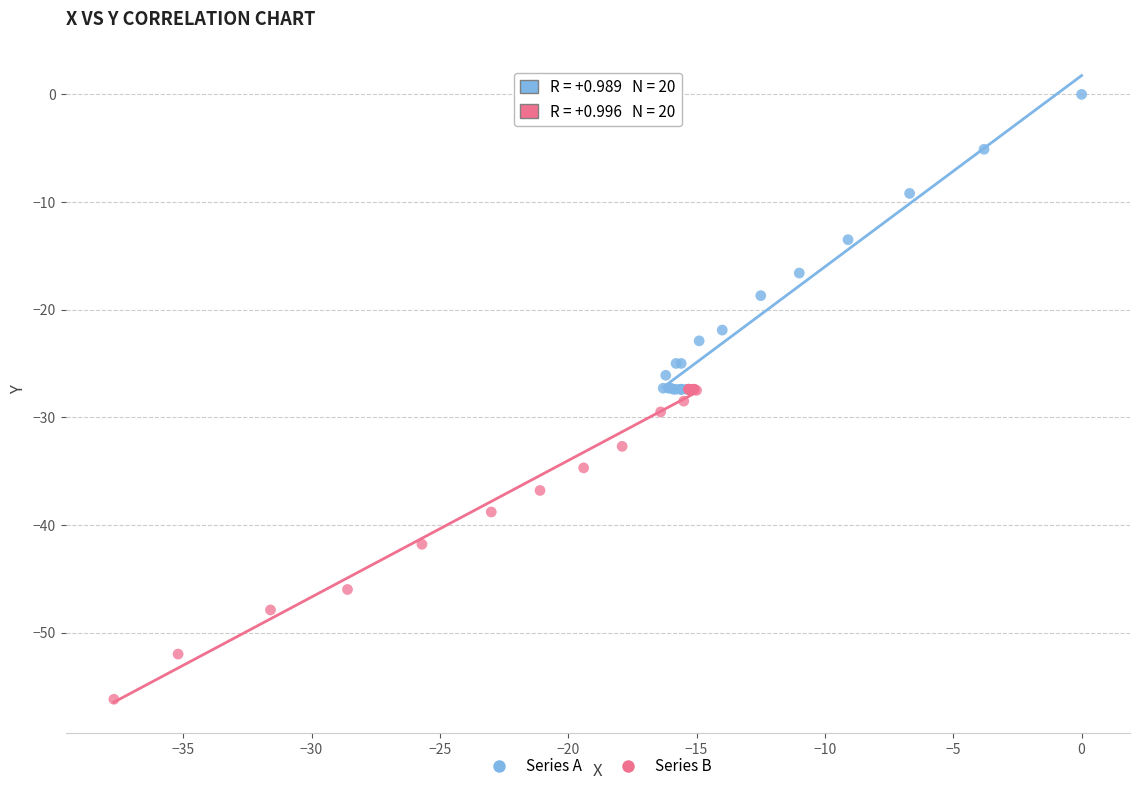

Which series has the largest Y range (max minus min)?

Series B